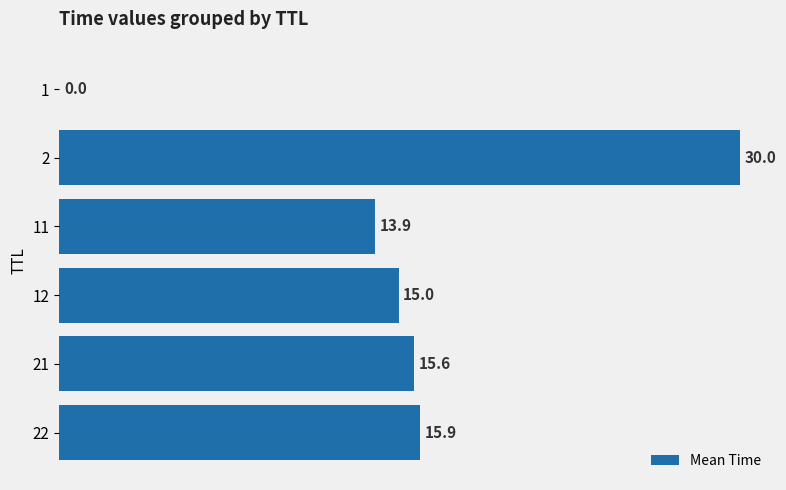

Approximately how many times larger is the value at 2 compared to 11?

2.2